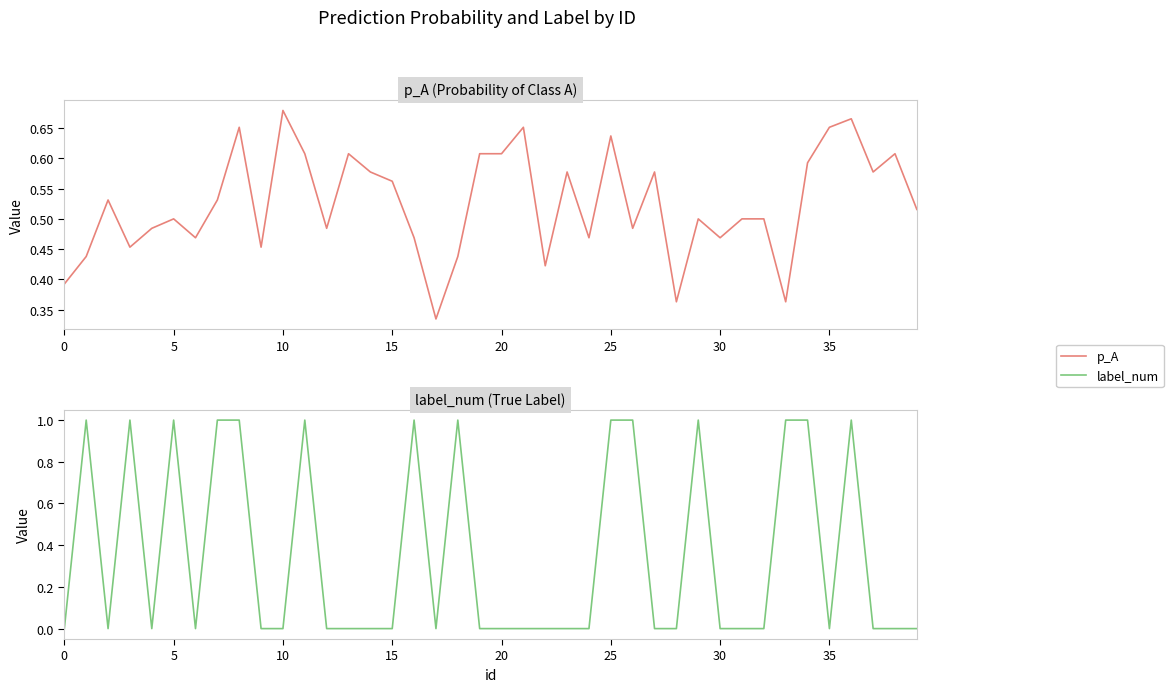

At which category is the sum across all series the highest?

36